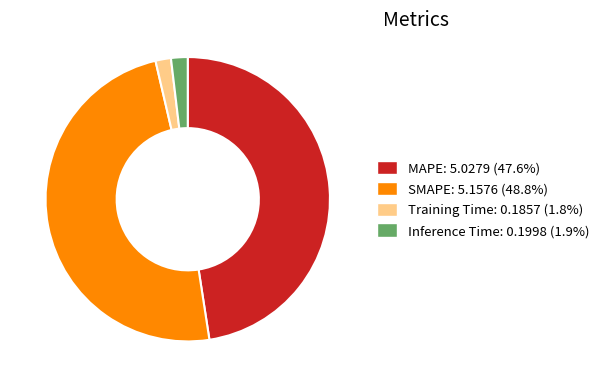

Is it true that SMAPE is 49% of the pie?

True